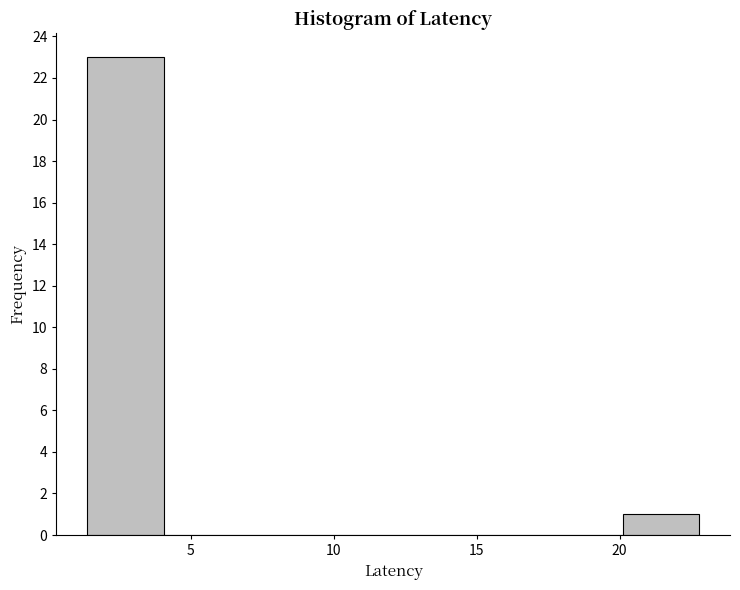

How tall is the bar that spans 20.0 to 23.0 on the x-axis? Neither the bar edges nor the heights are printed on the chart, so give them approximately, as read against the axes.

1